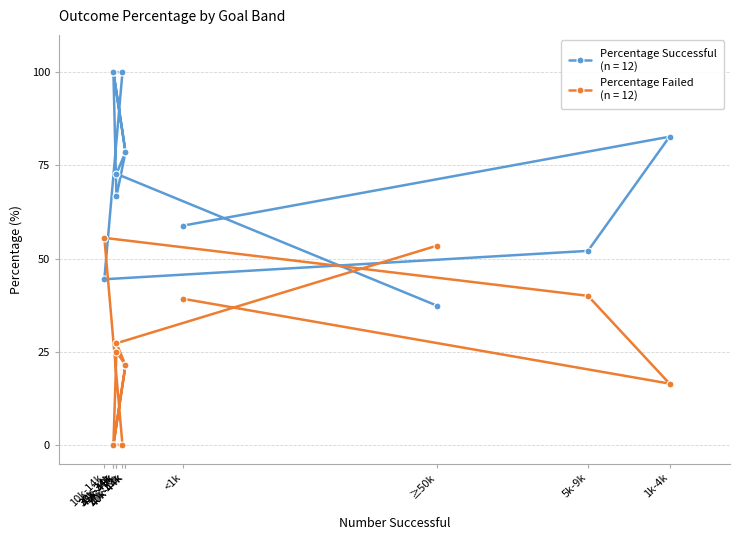

Which category has the highest value in the Percentage Successful series?

15k-19k